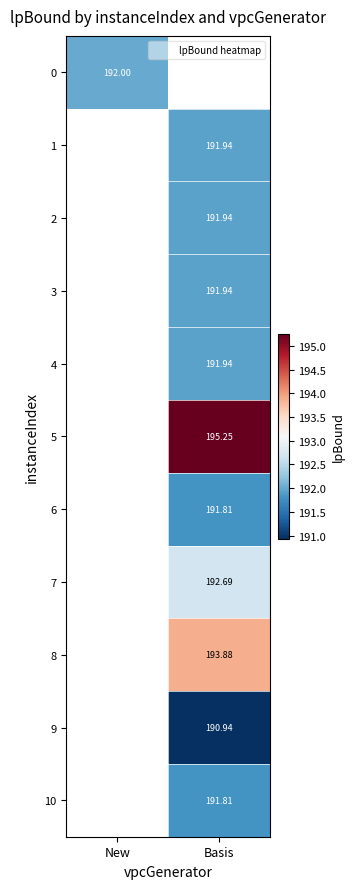

How many values in the 1 series exceed 191?

1